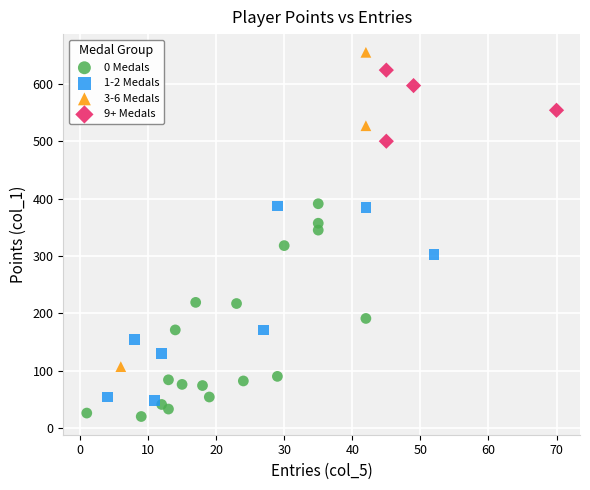

What are all the series names shown in the legend?

0 Medals, 1-2 Medals, 3-6 Medals, 9+ Medals